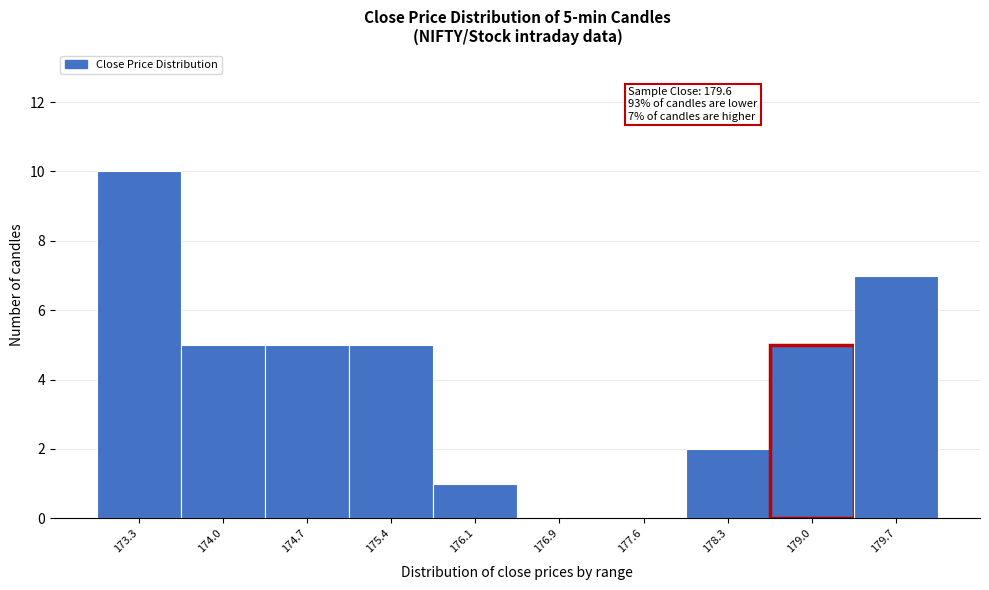

Reading left to right, what are all the values shown in this chart?

173.3=10	174.0=5	174.7=5	175.4=5	176.1=1	176.9=0	177.6=0	178.3=2	179.0=5	179.7=7